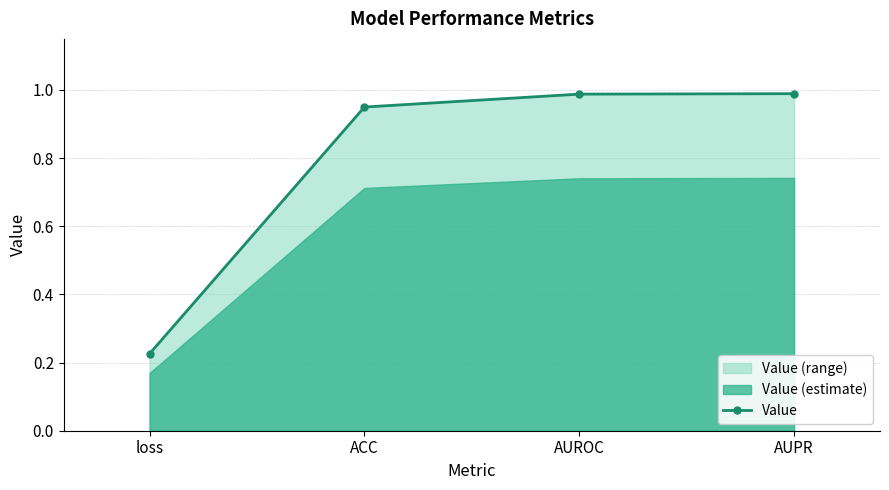

Rank the categories by value from highest to lowest.

AUPR, AUROC, ACC, loss